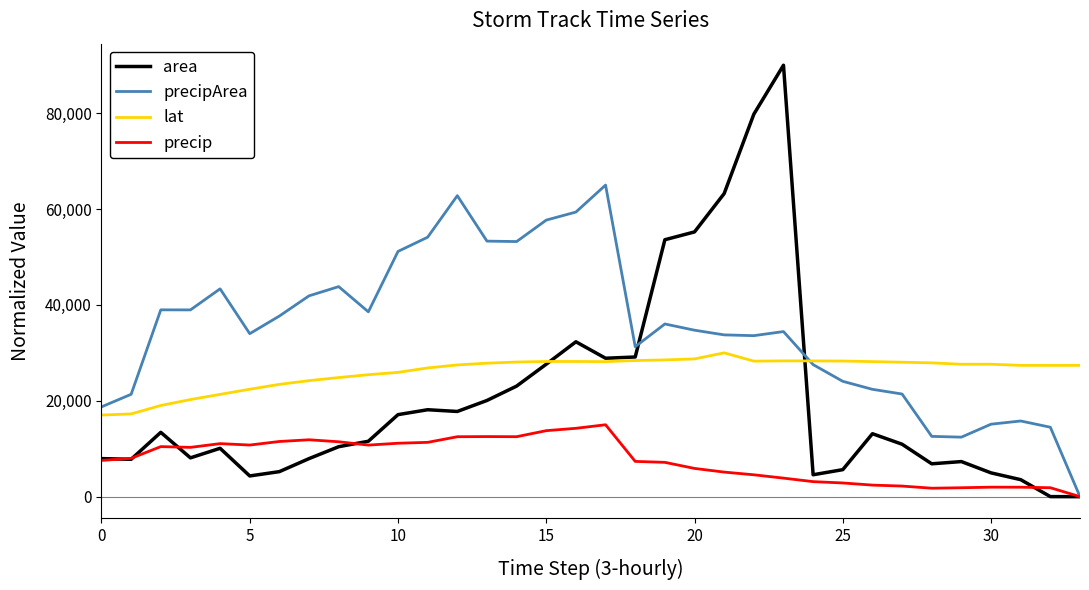

List the series in order of their overall mean, lowest first.

precip, area, lat, precipArea